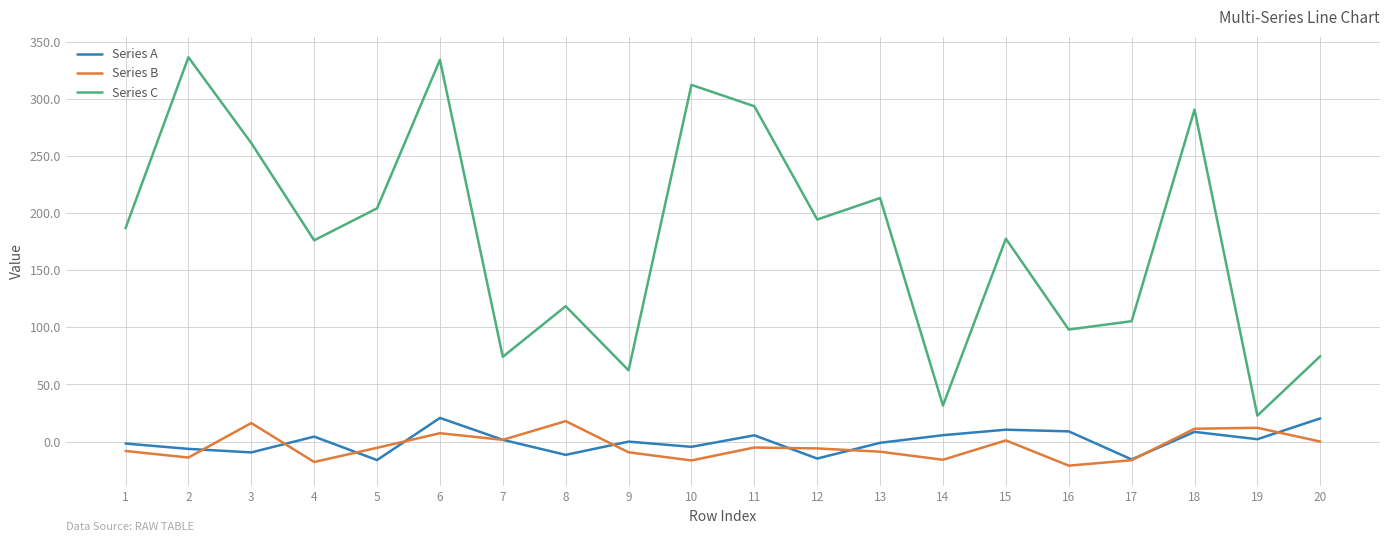

How many lines are shown in the chart?

3